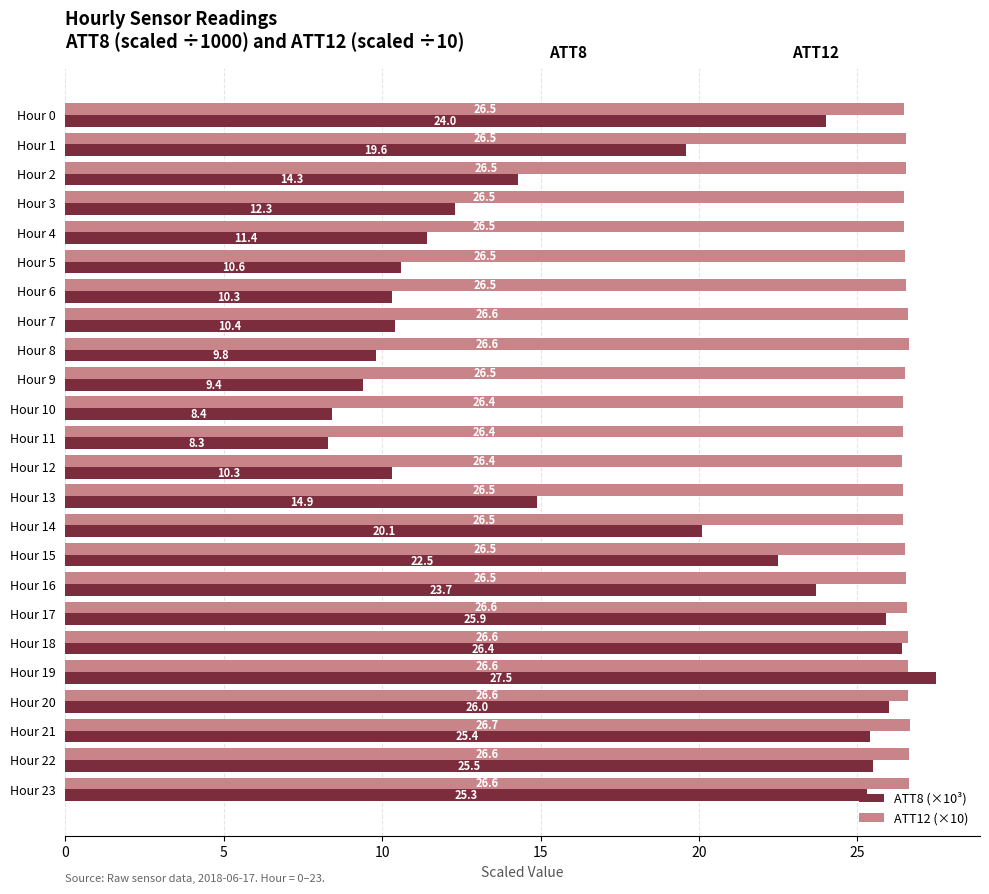

What is the maximum value for ATT8 (×10³)?

27.5